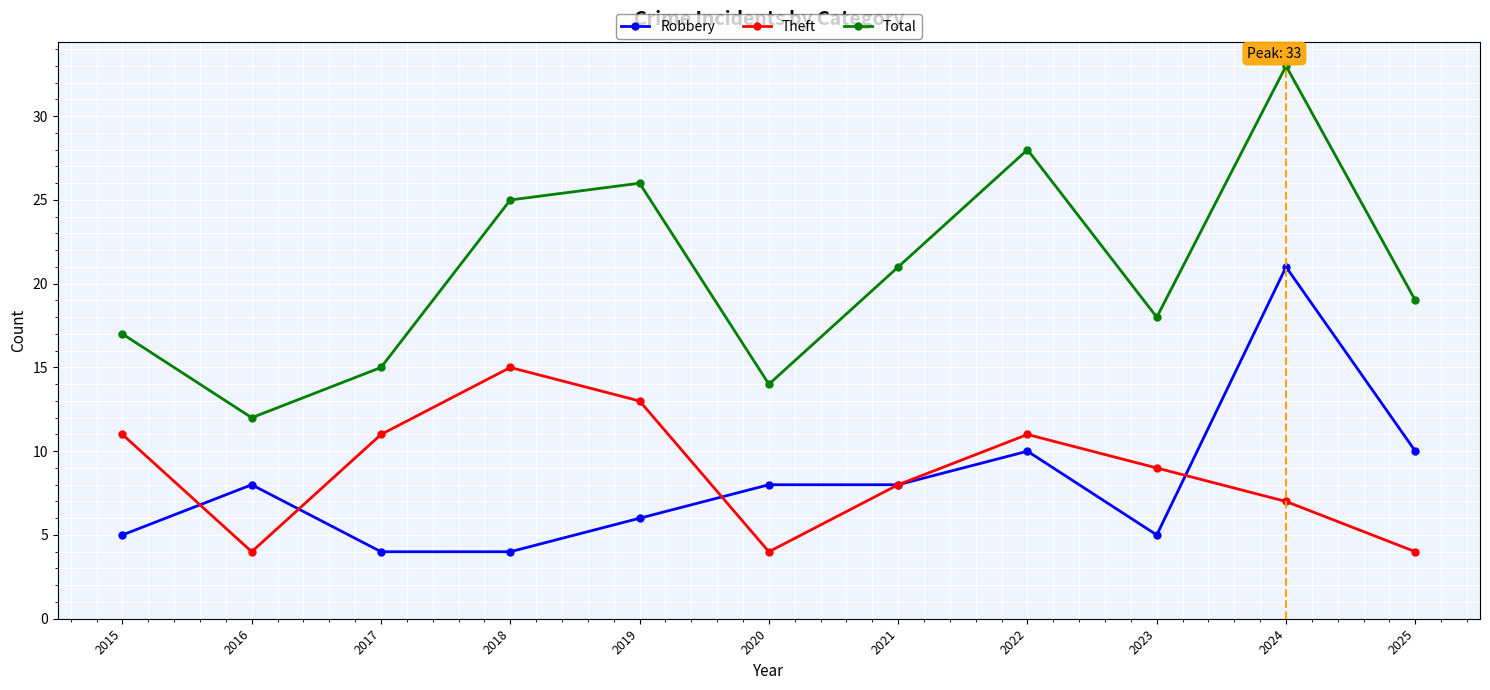

The value of Theft at 2025 is 2. True or false?

False